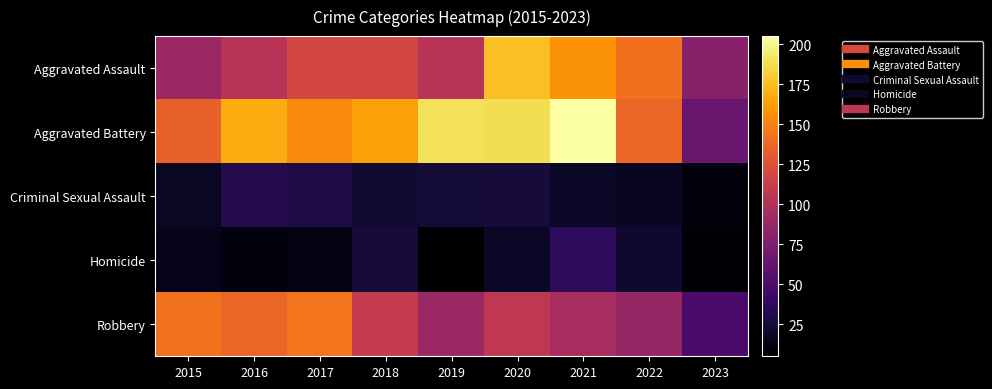

Reading left to right, extract all data points from this chart.

Aggravated Assault: 2015=89	2016=103	2017=118	2018=118	2019=103	2020=176	2021=157	2022=142	2023=79
Aggravated Battery: 2015=134	2016=168	2017=154	2018=163	2019=190	2020=188	2021=205	2022=137	2023=64
Criminal Sexual Assault: 2015=18	2016=32	2017=28	2018=23	2019=24	2020=25	2021=19	2022=17	2023=9
Homicide: 2015=15	2016=10	2017=11	2018=26	2019=5	2020=19	2021=37	2022=22	2023=7
Robbery: 2015=143	2016=137	2017=144	2018=110	2019=88	2020=107	2021=95	2022=86	2023=49